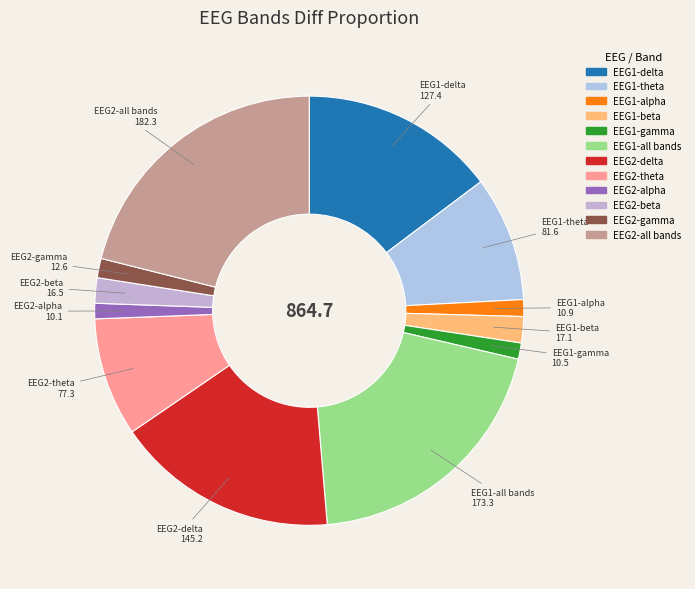

Is there a majority slice in this chart?

No